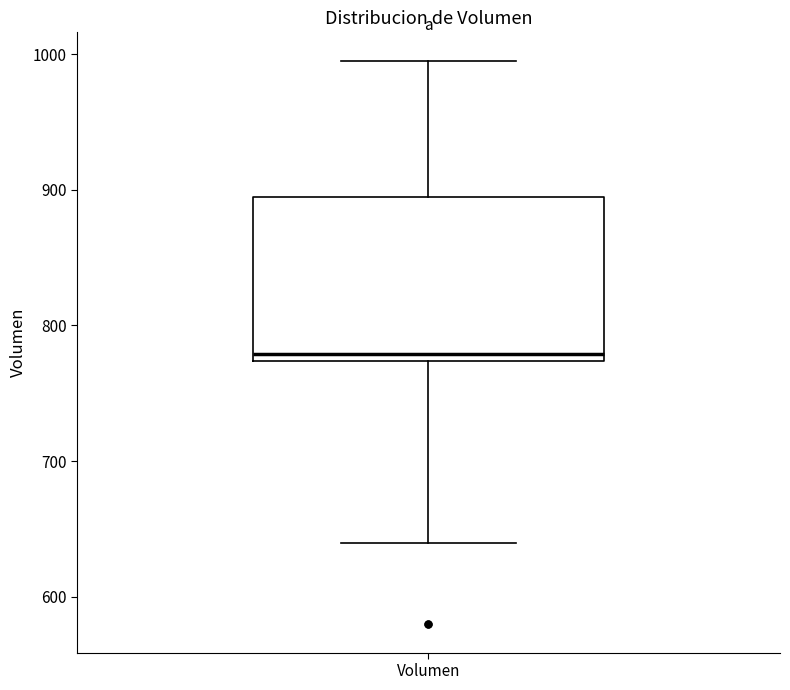

Where is the lower edge of the box for Volumen on the y-axis? The values are not printed on the chart, so give them approximately, as read against the axis.

770